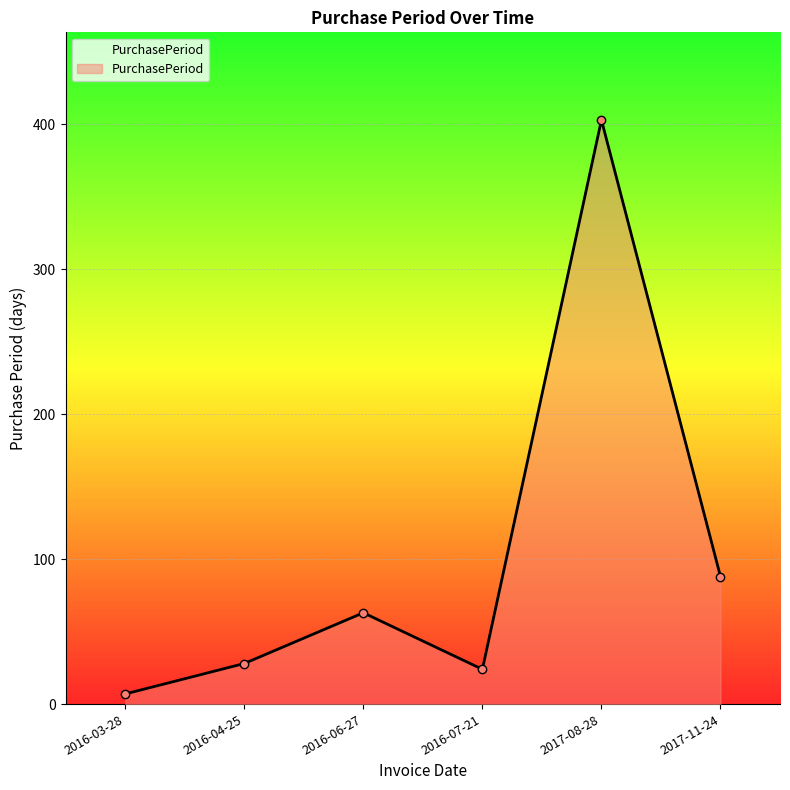

What is the value of the 4th point from the left?

24